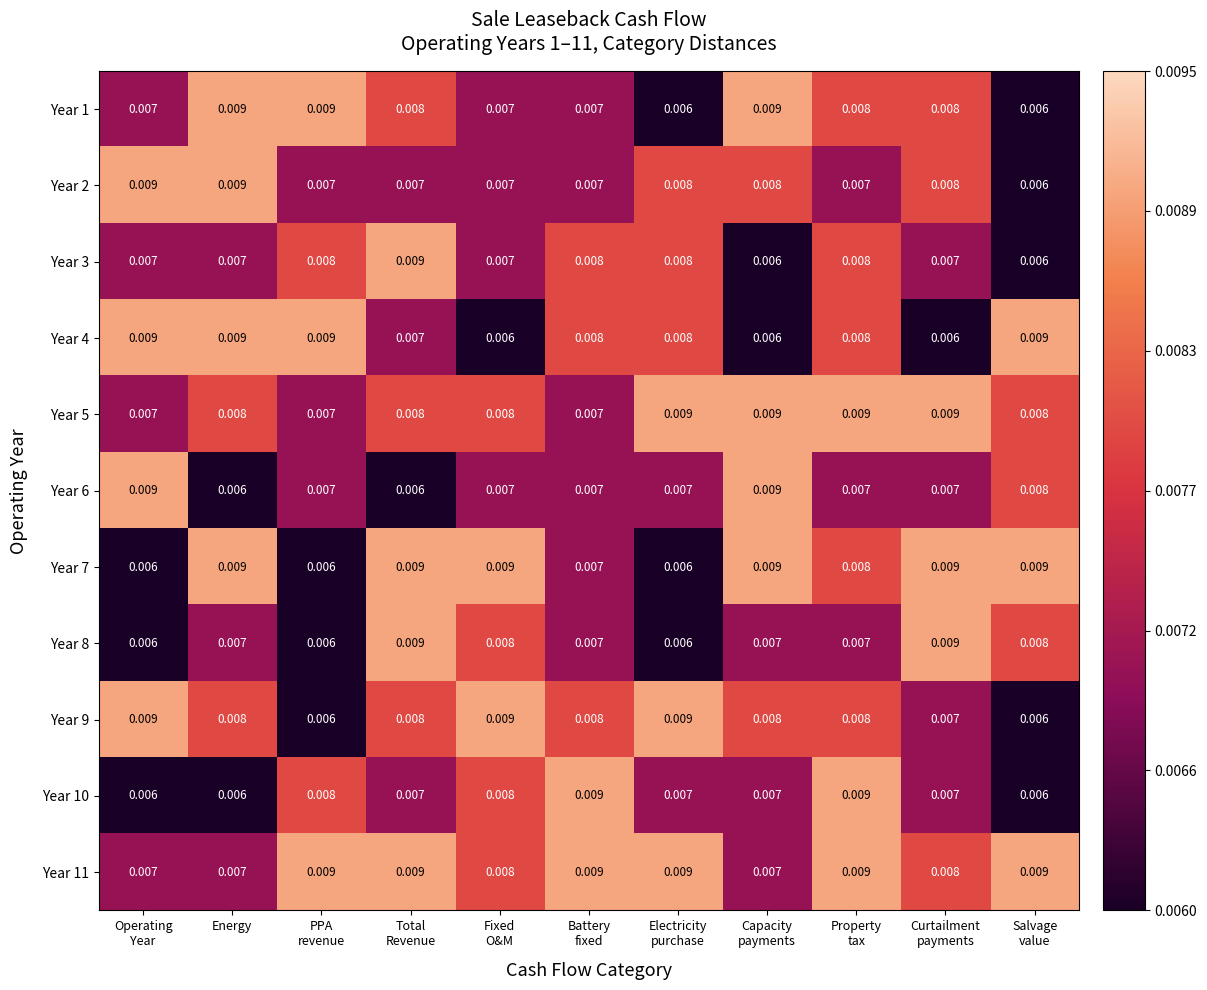

Which series has the largest total across all categories?

Year 11